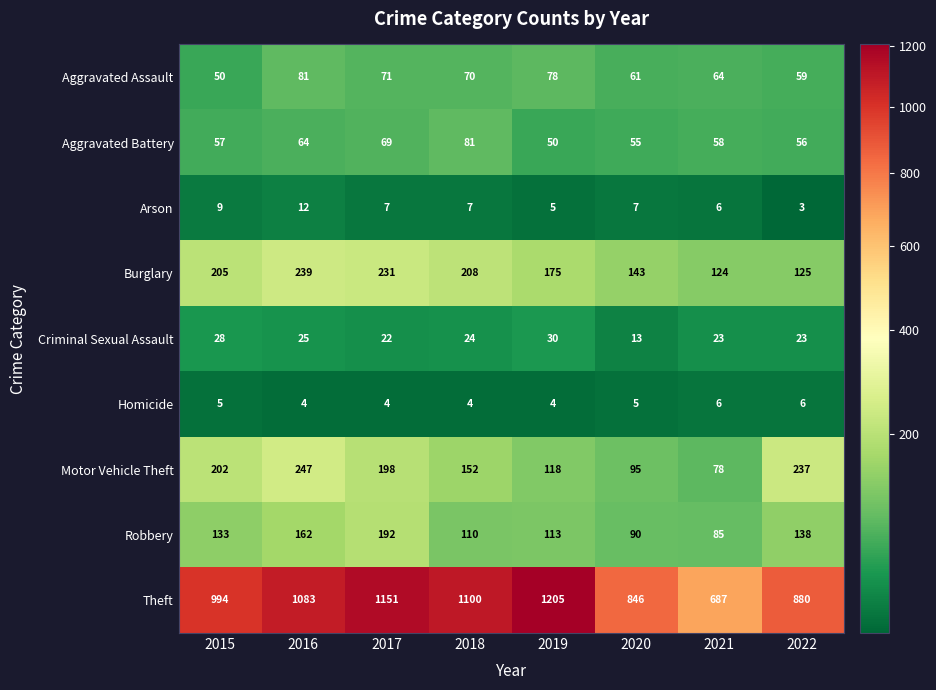

What is the sum of the Robbery values at 2018 and 2016?

272